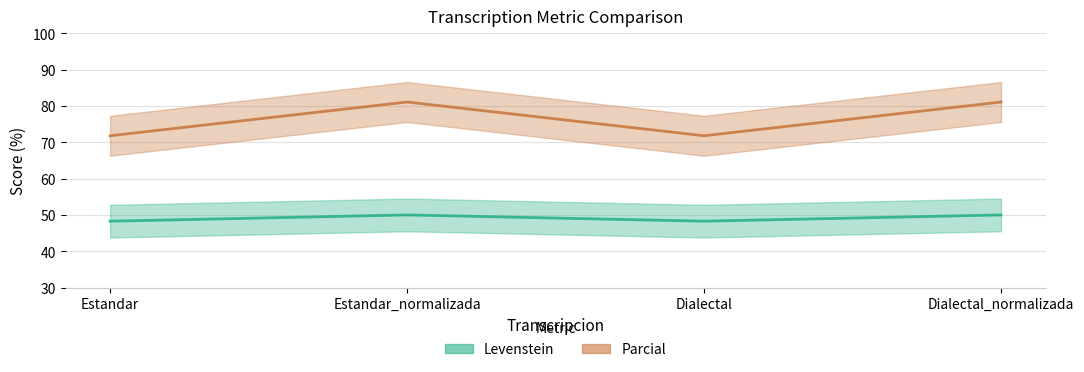

What is the difference between the maximum and minimum values in the Parcial series?

1.7